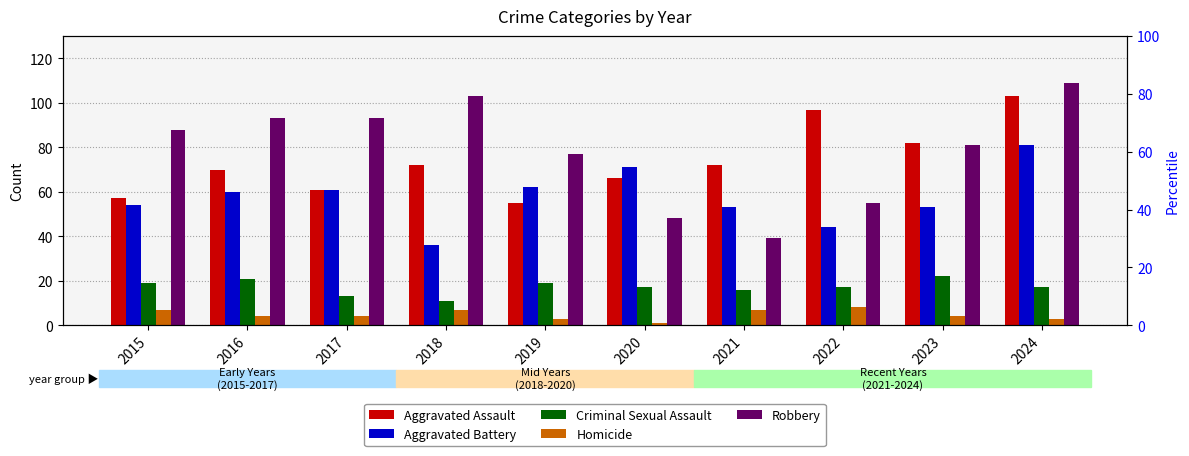

Reading left to right, transcribe all the data shown in this chart.

Aggravated Assault: 57	70	61	72	55	66	72	97	82	103
Aggravated Battery: 54	60	61	36	62	71	53	44	53	81
Criminal Sexual Assault: 19	21	13	11	19	17	16	17	22	17
Homicide: 7	4	4	7	3	1	7	8	4	3
Robbery: 88	93	93	103	77	48	39	55	81	109